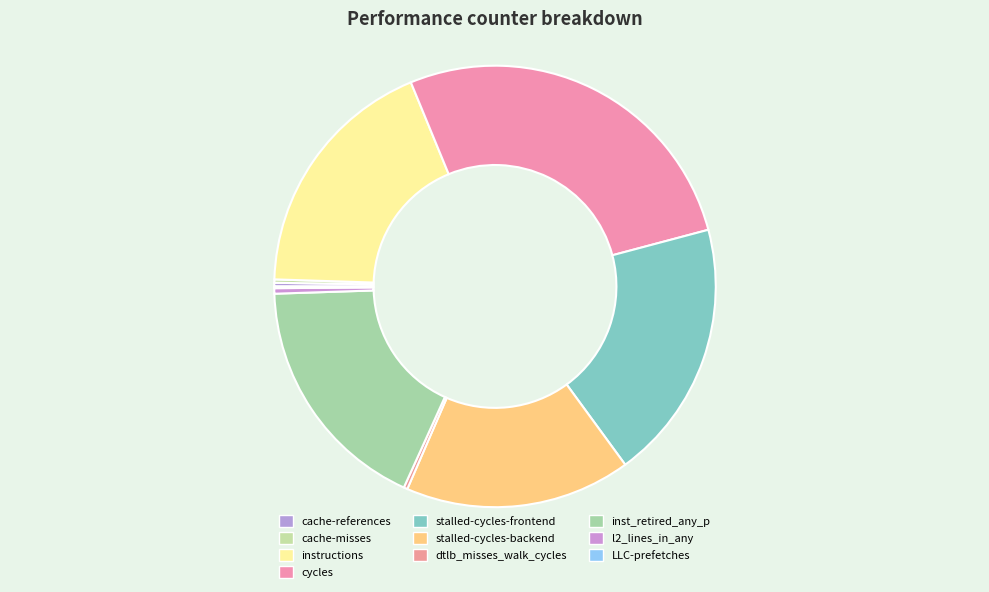

What percentage do cycles and stalled-cycles-backend together represent?

43.6%